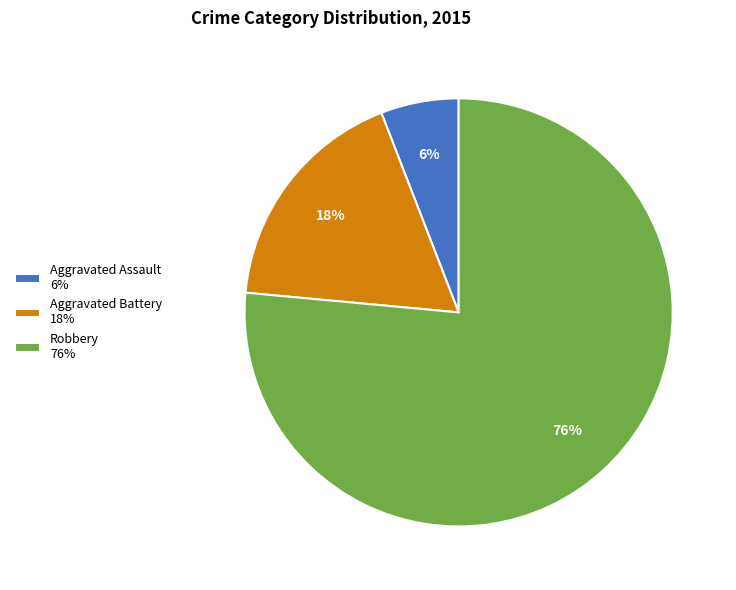

The Aggravated Battery slice represents 32% of the pie. True or false?

False